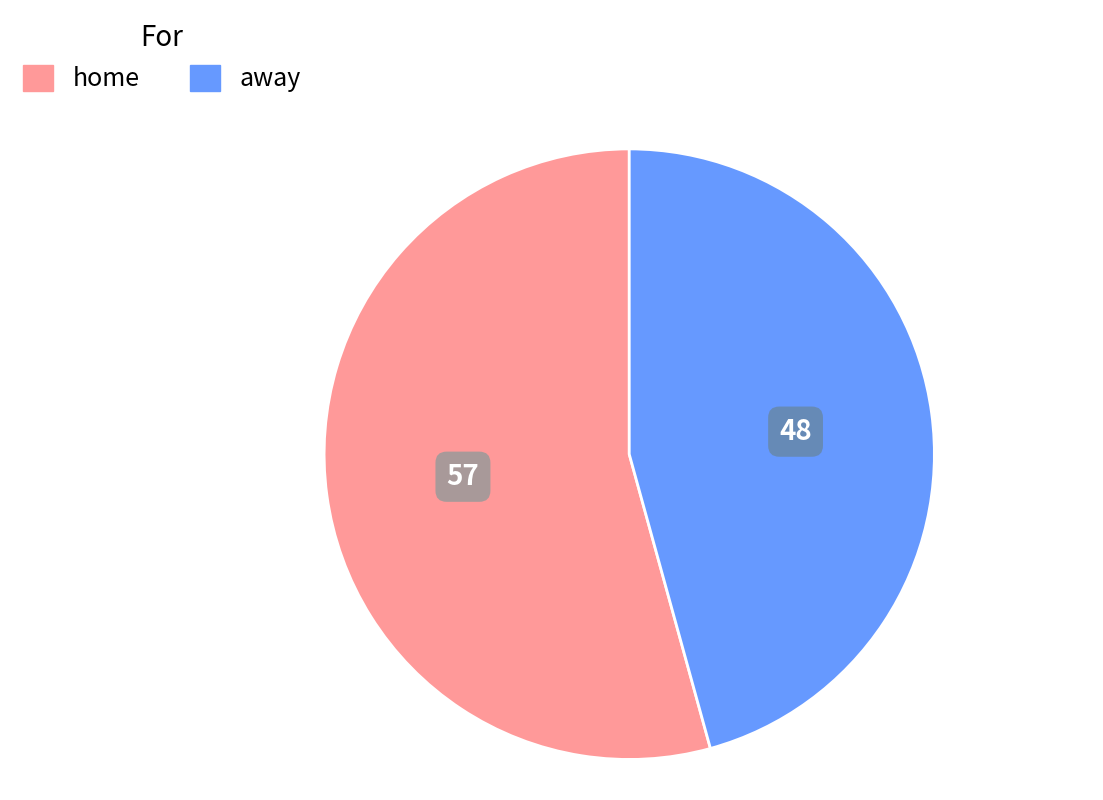

How many segments does this pie chart have?

2